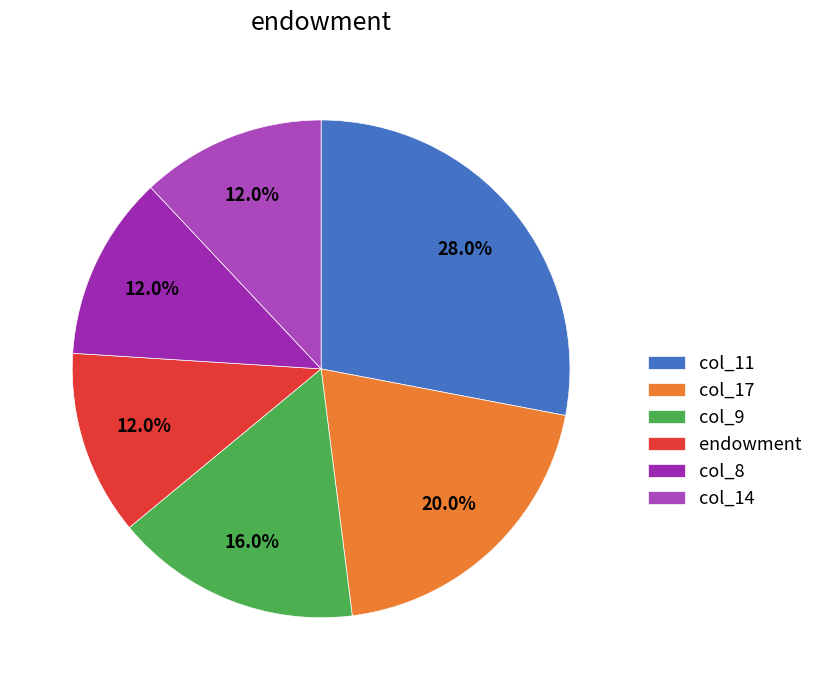

How many slices are in this pie chart?

6